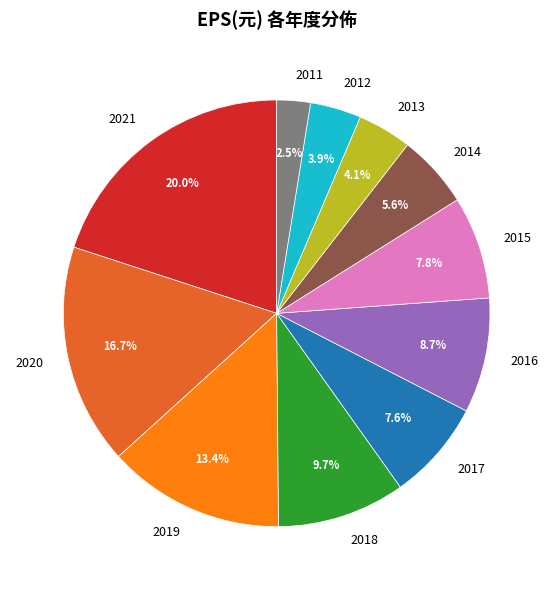

To the nearest percent, what is the average slice percentage?

9%